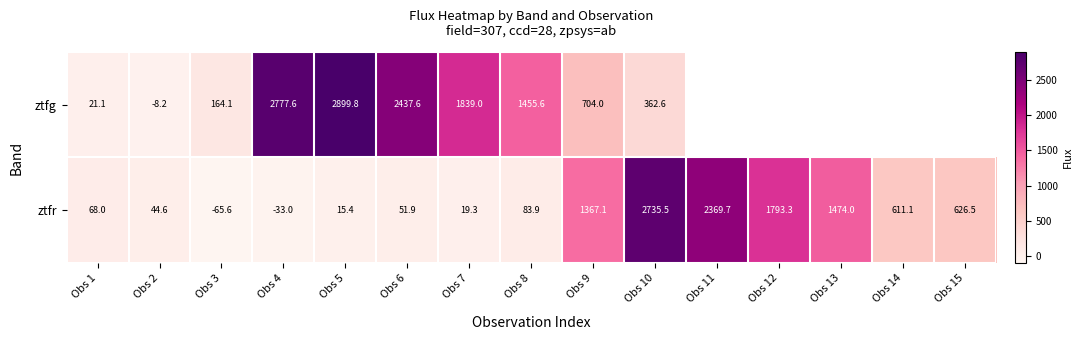

At Obs 5, list the series in order from largest to smallest.

ztfg, ztfr